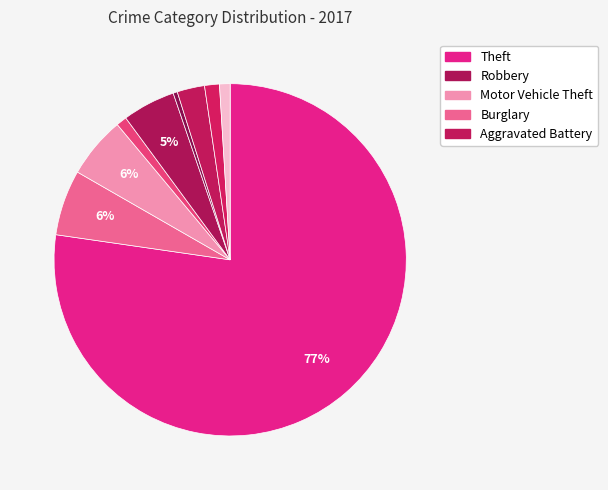

Count the number of slices in the pie.

9